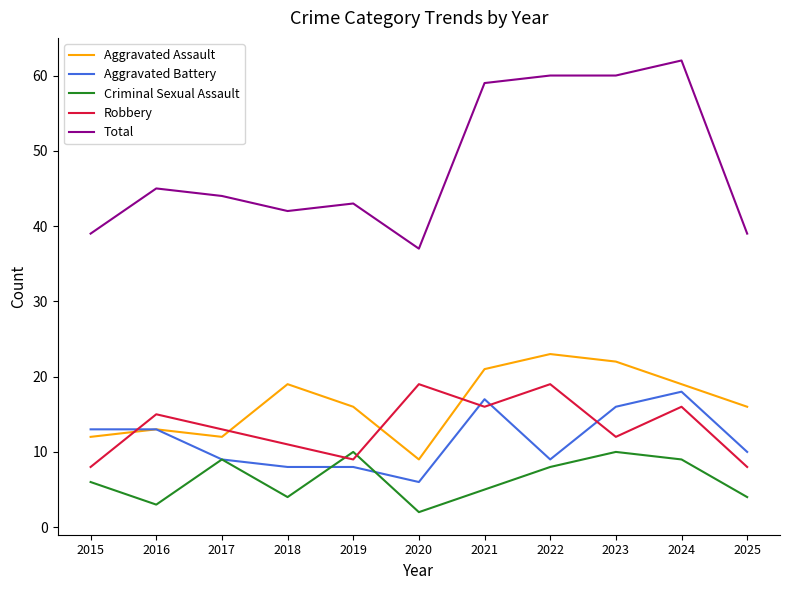

Is the value of Aggravated Assault at 2016 greater than the value of Aggravated Battery at 2021?

No